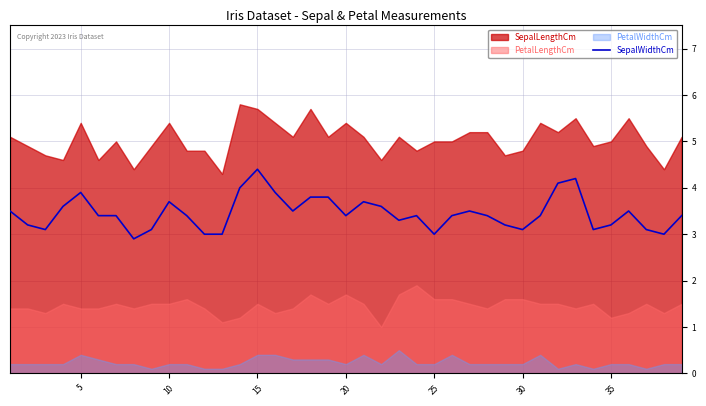

How many data points are less than 3?

1